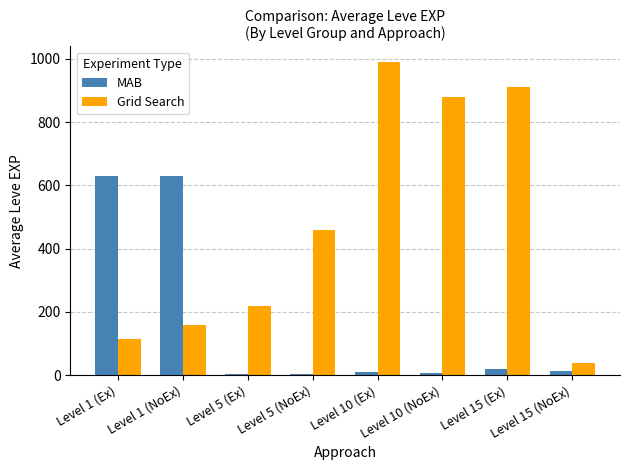

What is the sum of all MAB values?

1316